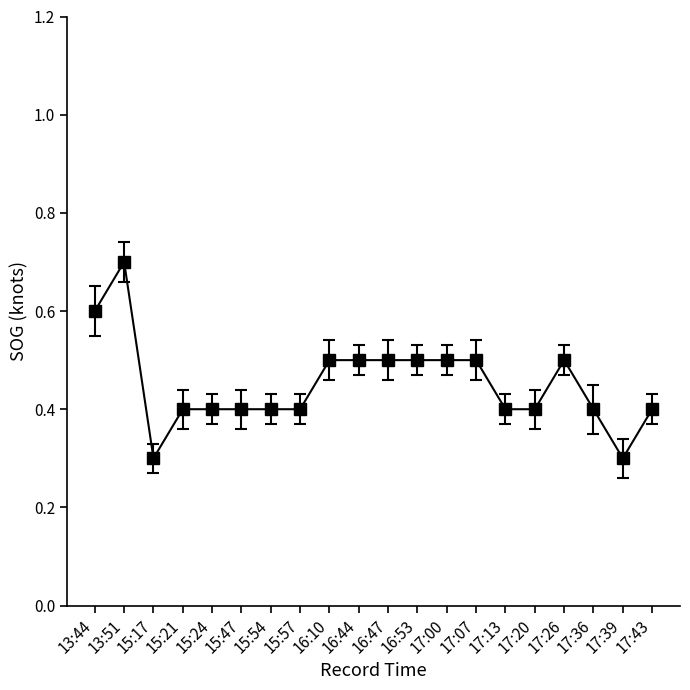

Reading left to right, transcribe all the data shown in this chart.

13:44=0.6	13:51=0.7	15:17=0.3	15:21=0.4	15:24=0.4	15:47=0.4	15:54=0.4	15:57=0.4	16:10=0.5	16:44=0.5	16:47=0.5	16:53=0.5	17:00=0.5	17:07=0.5	17:13=0.4	17:20=0.4	17:26=0.5	17:36=0.4	17:39=0.3	17:43=0.4